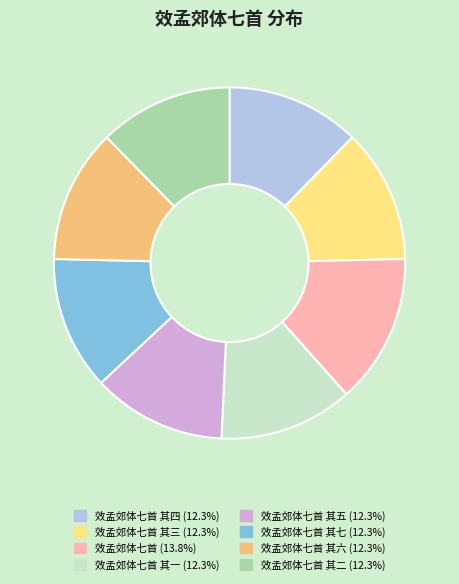

Count the number of slices in the pie.

8